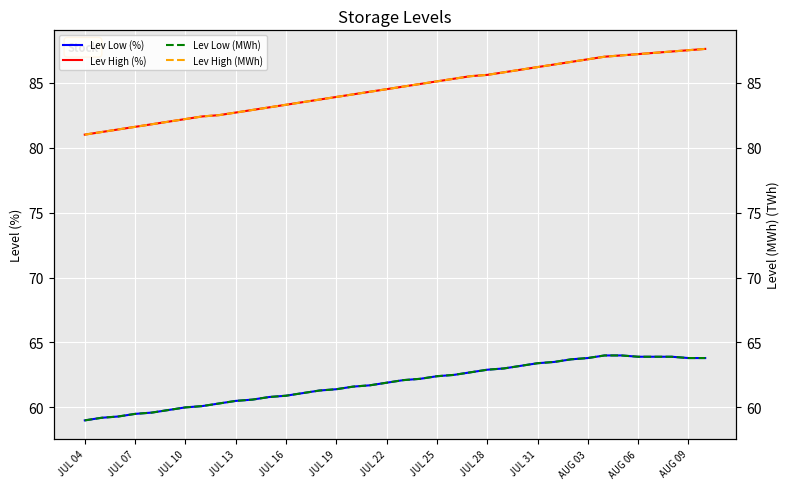

Is the value of Lev High (MWh) at 35 greater than the value of Lev Low (%) at 19?

Yes